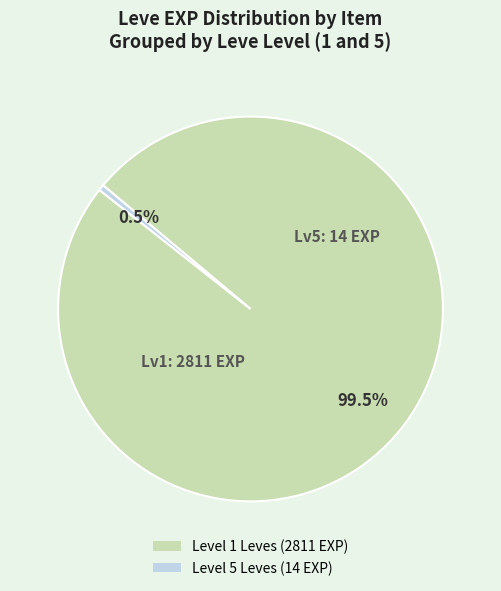

Does any single category account for the majority?

Yes